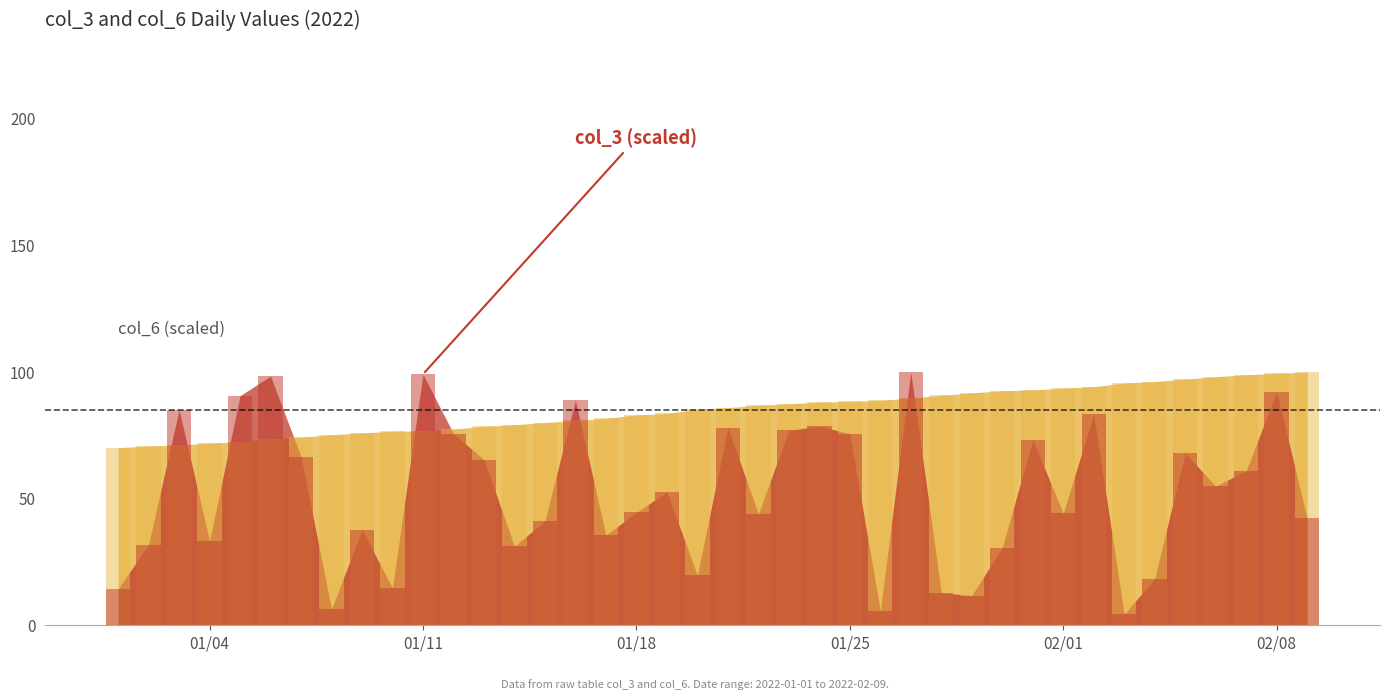

Is the value of col_6 bars at 30 greater than the value of col_3 bars at 29?

Yes